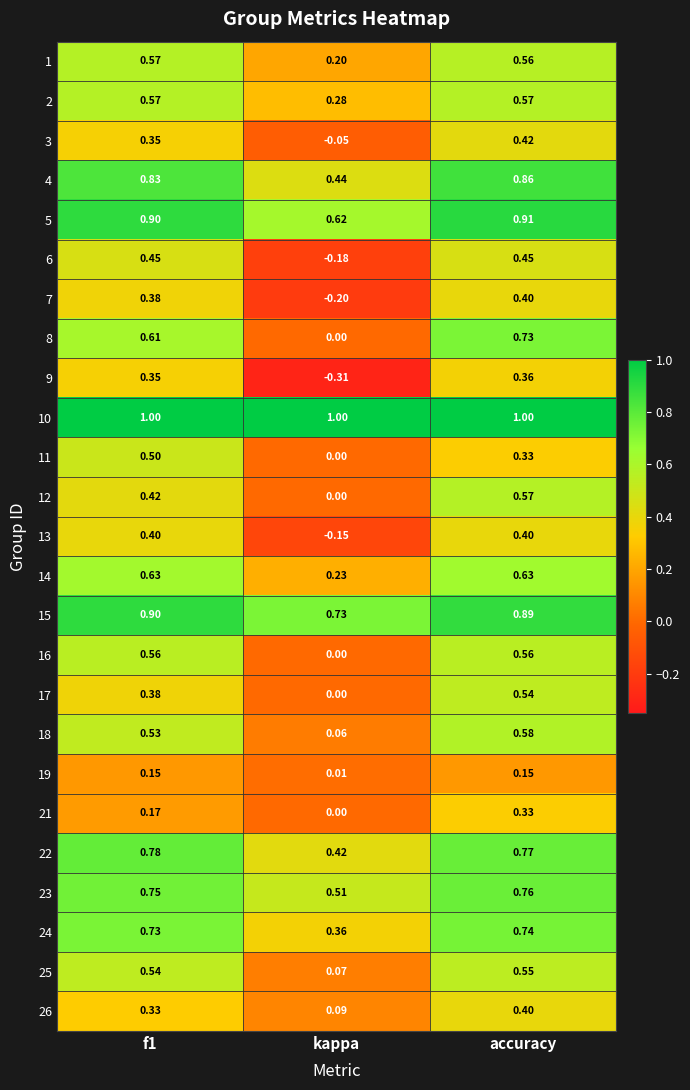

At which label is 6 closest to 0?

kappa